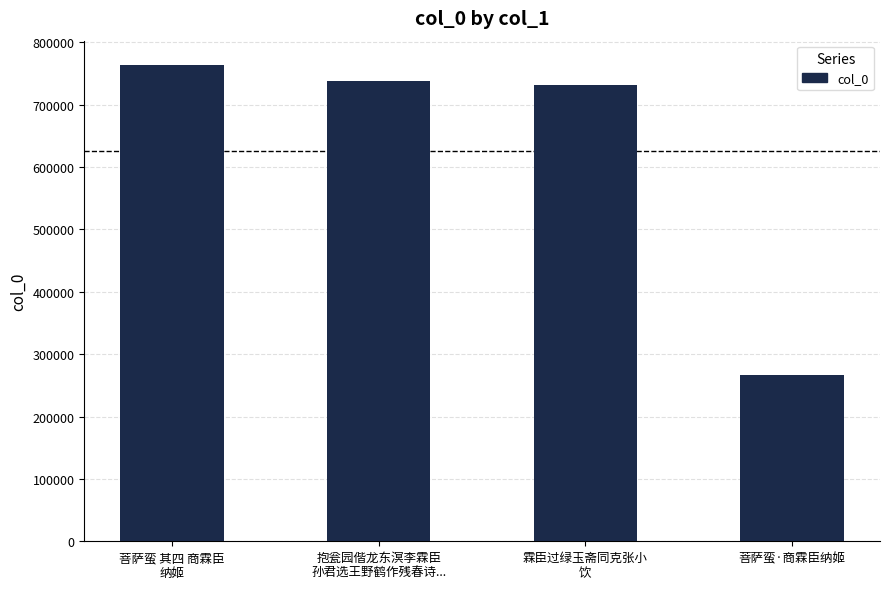

What is the greatest value displayed?

764525